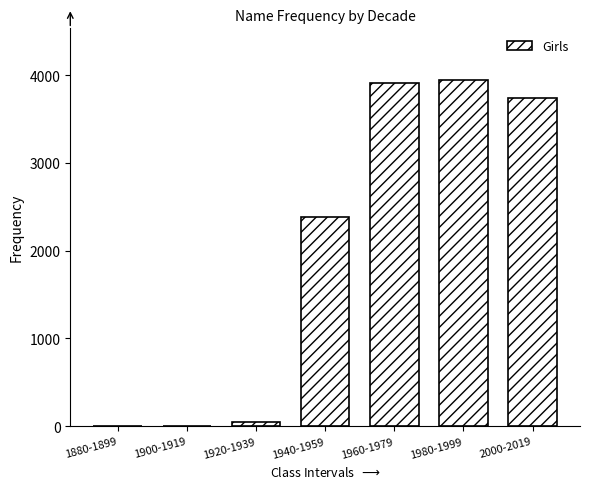

Reading left to right, transcribe all the data shown in this chart.

1880-1899=0	1900-1919=0	1920-1939=46	1940-1959=2378	1960-1979=3905	1980-1999=3940	2000-2019=3743